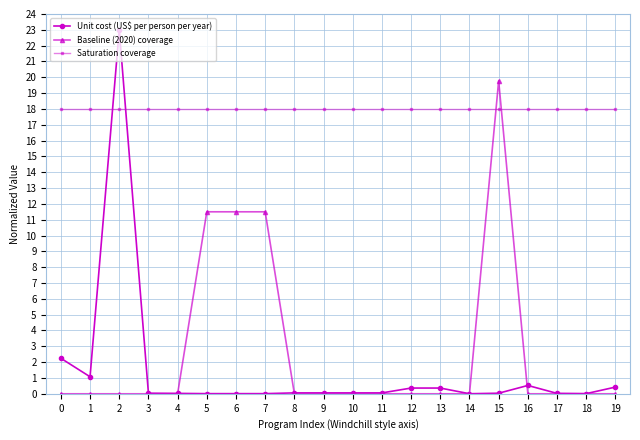

At 6, list the series in order from smallest to largest.

Unit cost (US$ per person per year), Baseline (2020) coverage, Saturation coverage